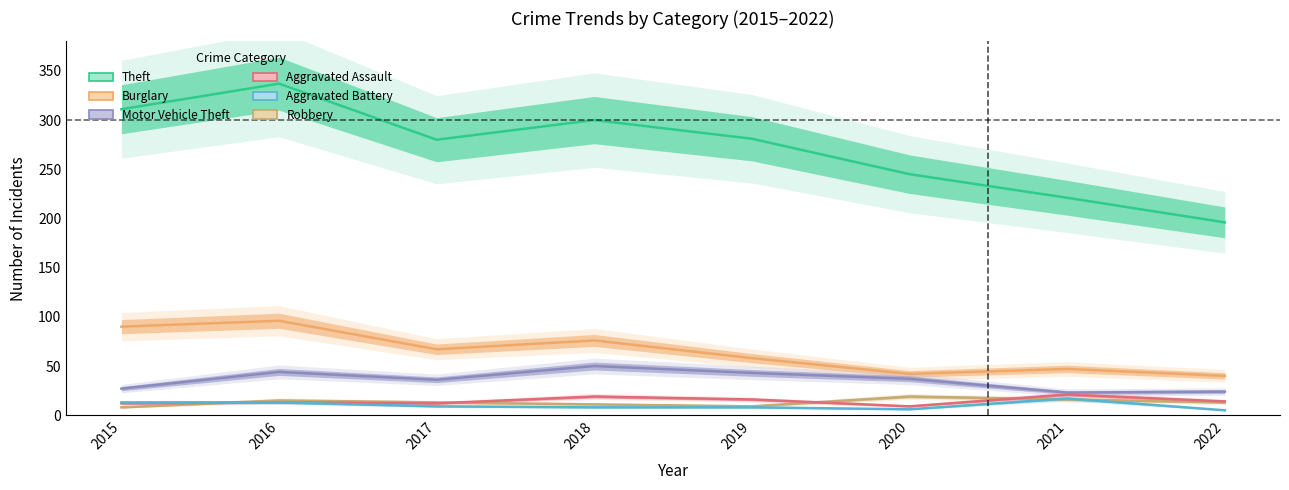

How many values in the Robbery series are below 13?

3